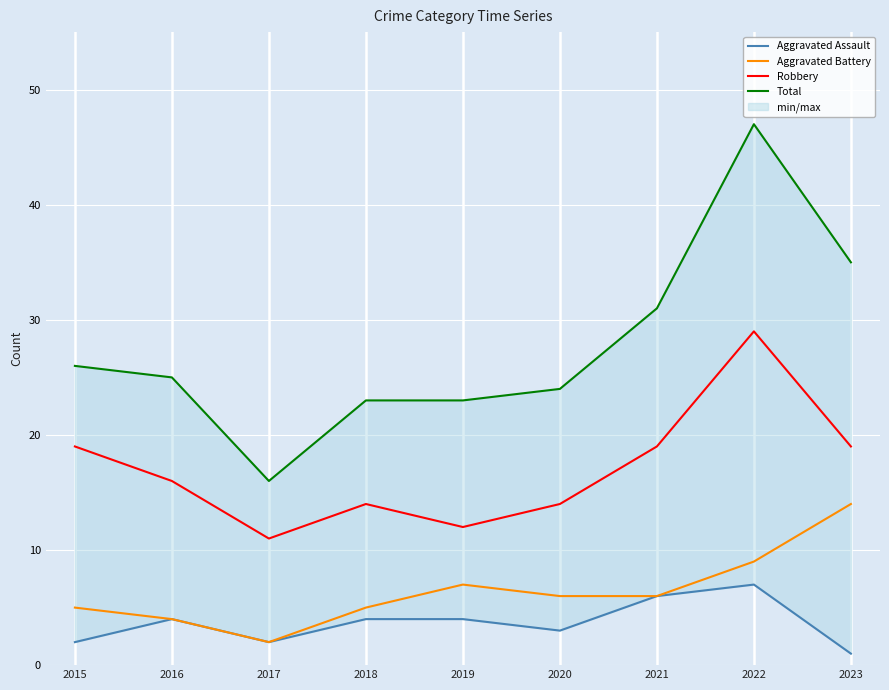

What value does the Robbery series have at 2021, to the nearest 10?

20